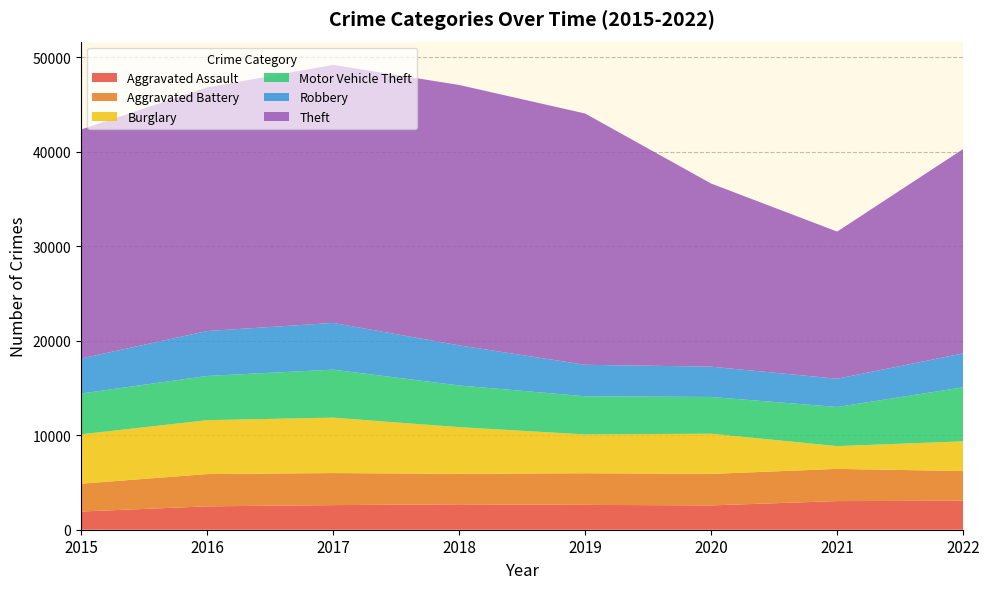

Reading left to right, list all the values displayed in this chart.

Aggravated Assault: 2015=1926	2016=2472	2017=2604	2018=2689	2019=2629	2020=2573	2021=3029	2022=3068
Aggravated Battery: 2015=2947	2016=3417	2017=3393	2018=3224	2019=3348	2020=3336	2021=3410	2022=3143
Burglary: 2015=5223	2016=5703	2017=5864	2018=4943	2019=4107	2020=4254	2021=2409	2022=3144
Motor Vehicle Theft: 2015=4317	2016=4681	2017=5081	2018=4411	2019=4044	2020=3887	2021=4141	2022=5717
Robbery: 2015=3710	2016=4752	2017=4946	2018=4246	2019=3328	2020=3207	2021=2993	2022=3590
Theft: 2015=24231	2016=25786	2017=27308	2018=27557	2019=26593	2020=19380	2021=15570	2022=21629